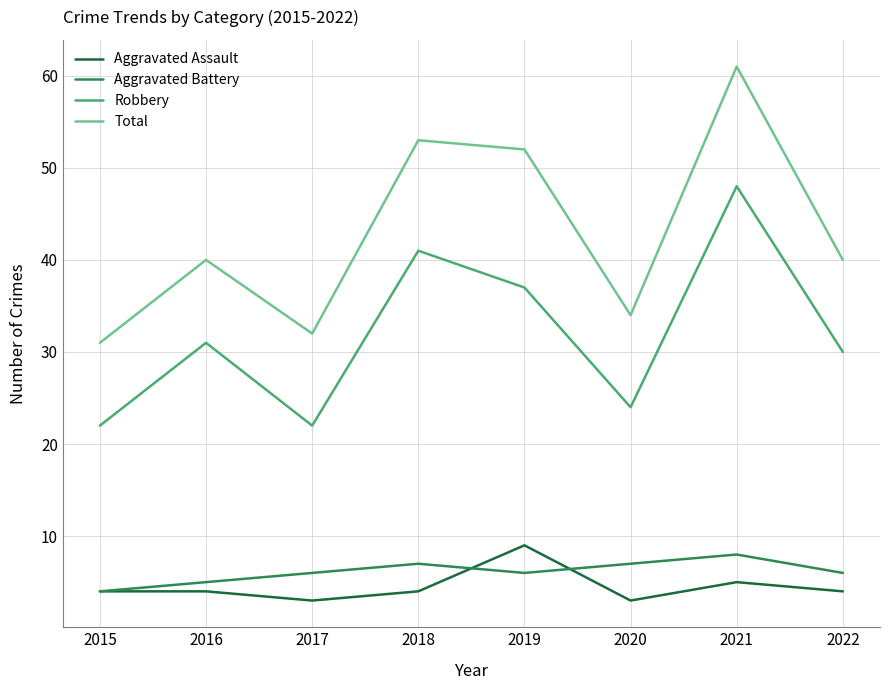

True or false: Aggravated Battery and Aggravated Assault cross at least once.

True